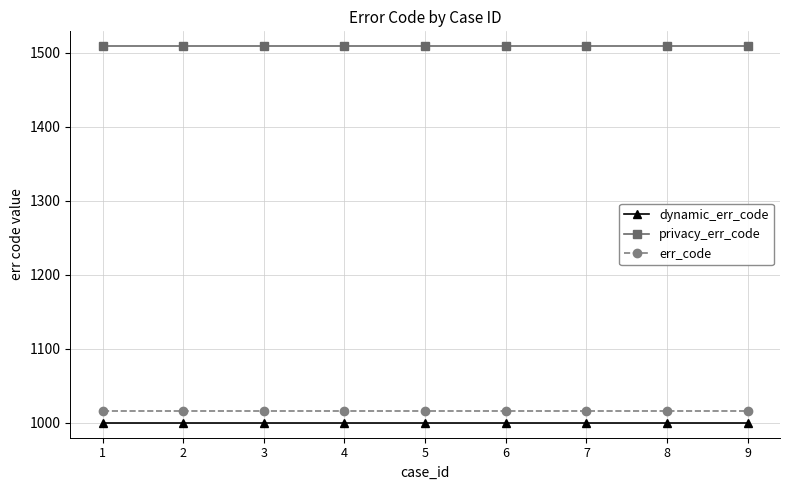

What is the lowest value of the err_code series?

1016